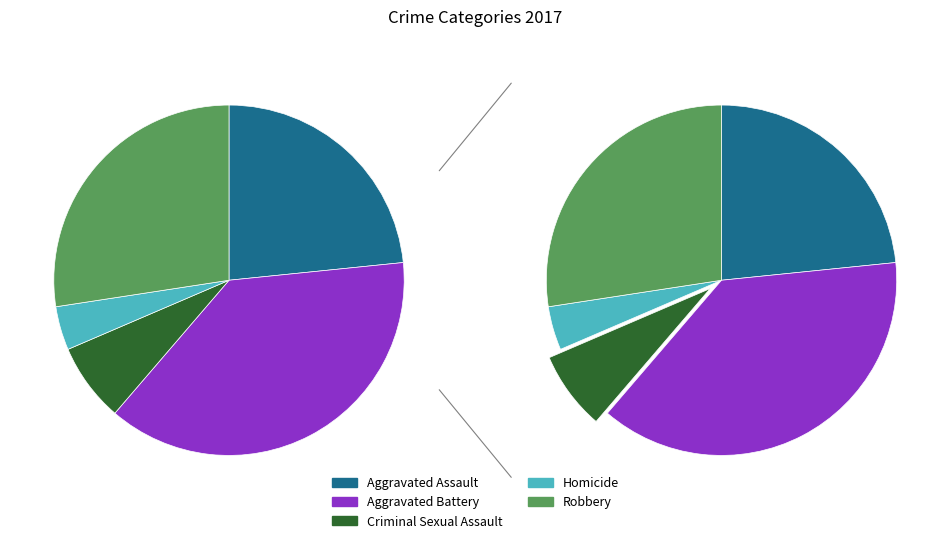

To the nearest percent, what is the difference between the Homicide and Aggravated Battery slice percentages?

34%